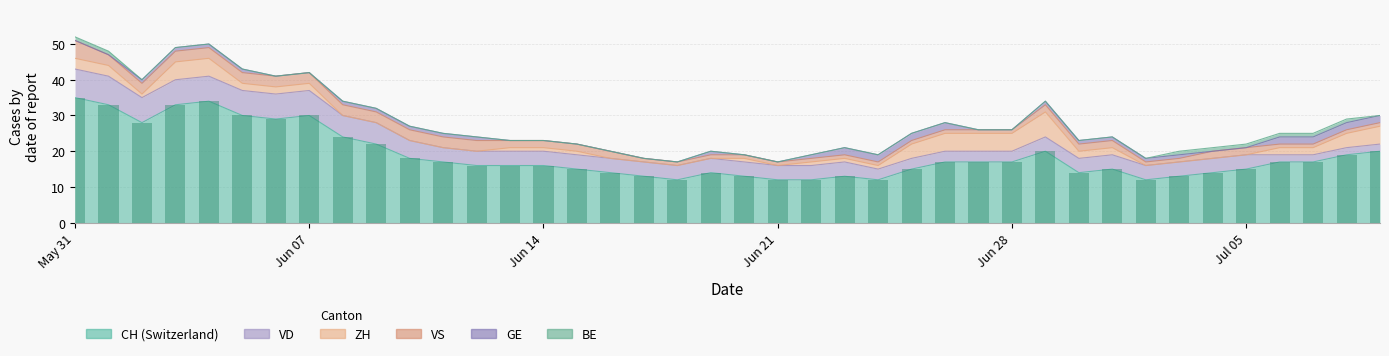

What is the total value across all series at 7?

42